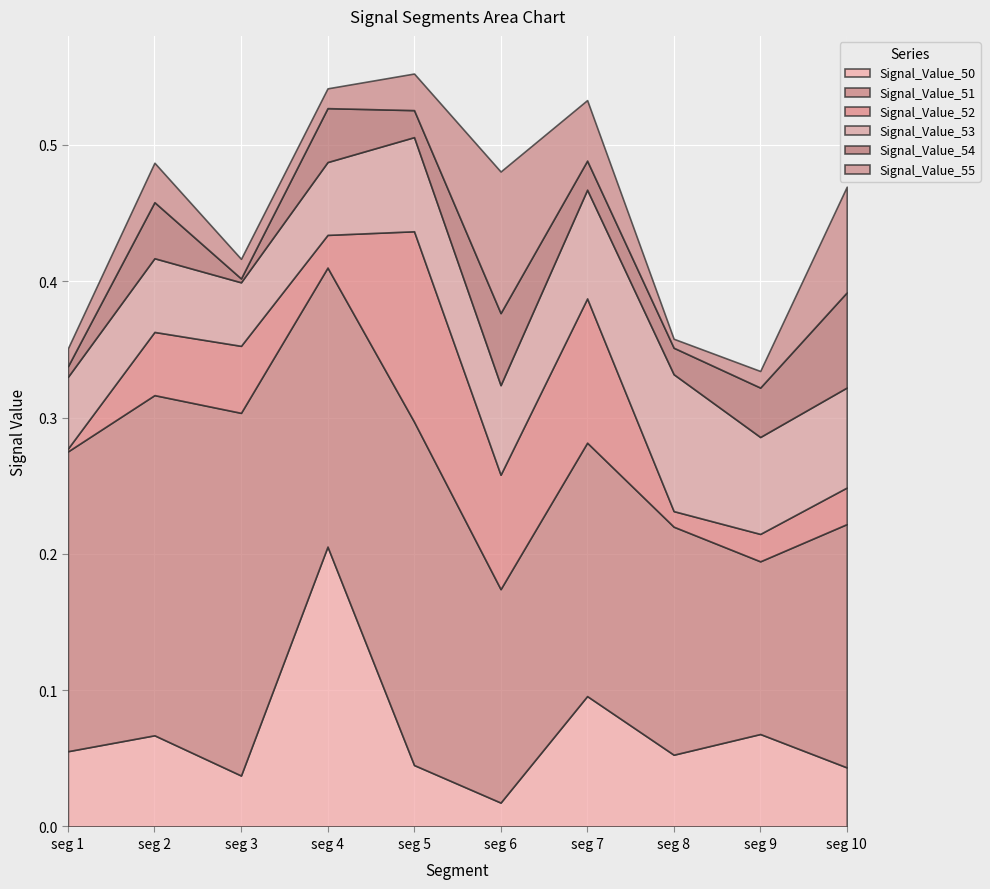

Rank the categories by Signal_Value_54 value from highest to lowest.

signal segment 10, signal segment 6, signal segment 2, signal segment 4, signal segment 9, signal segment 7, signal segment 5, signal segment 8, signal segment 1, signal segment 3